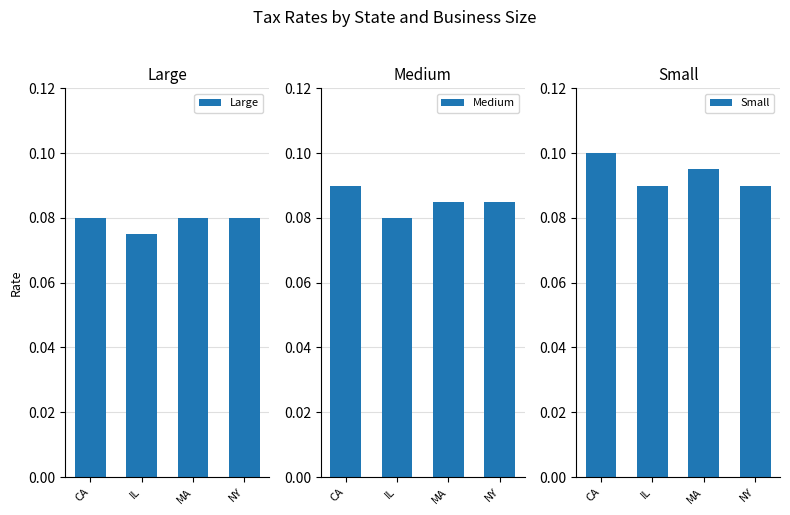

Is the value of Large at NY greater than the value of Medium at NY?

No